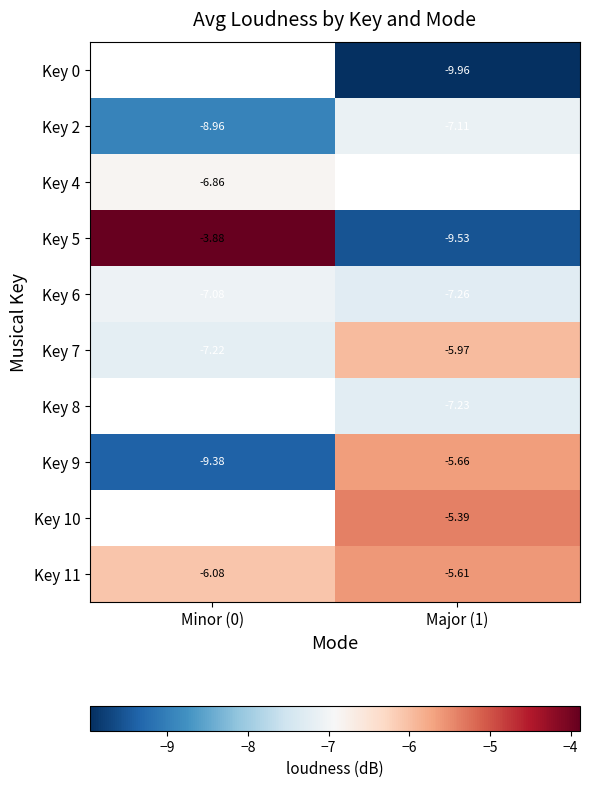

What is the spread (max minus min) of values at Major (1)?

4.6